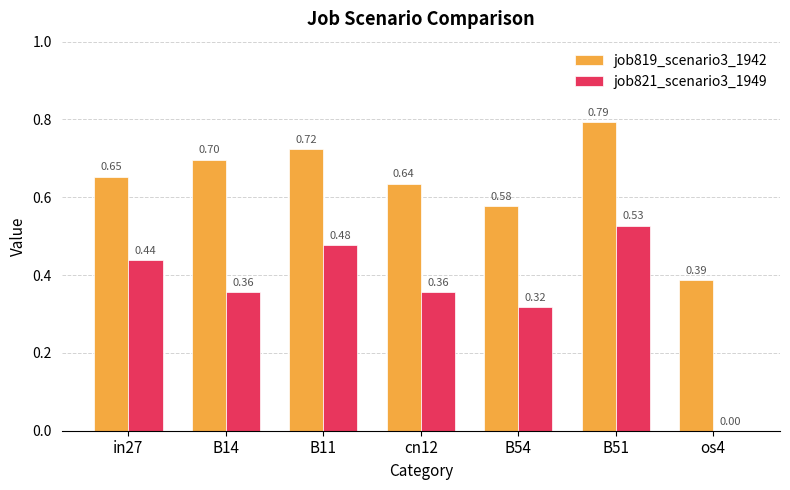

What is the sum of all job819_scenario3_1942 values?

4.5